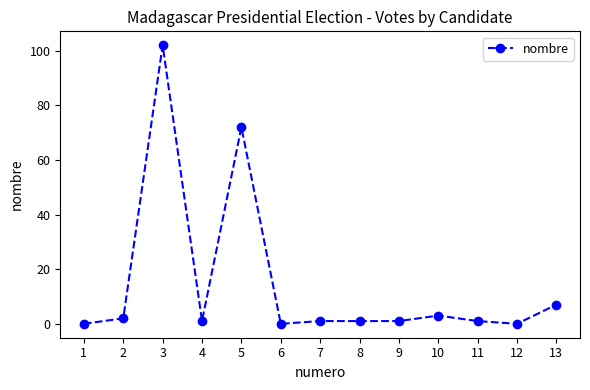

Reading right to left, transcribe all the data shown in this chart.

13=7	12=0	11=1	10=3	9=1	8=1	7=1	6=0	5=72	4=1	3=102	2=2	1=0